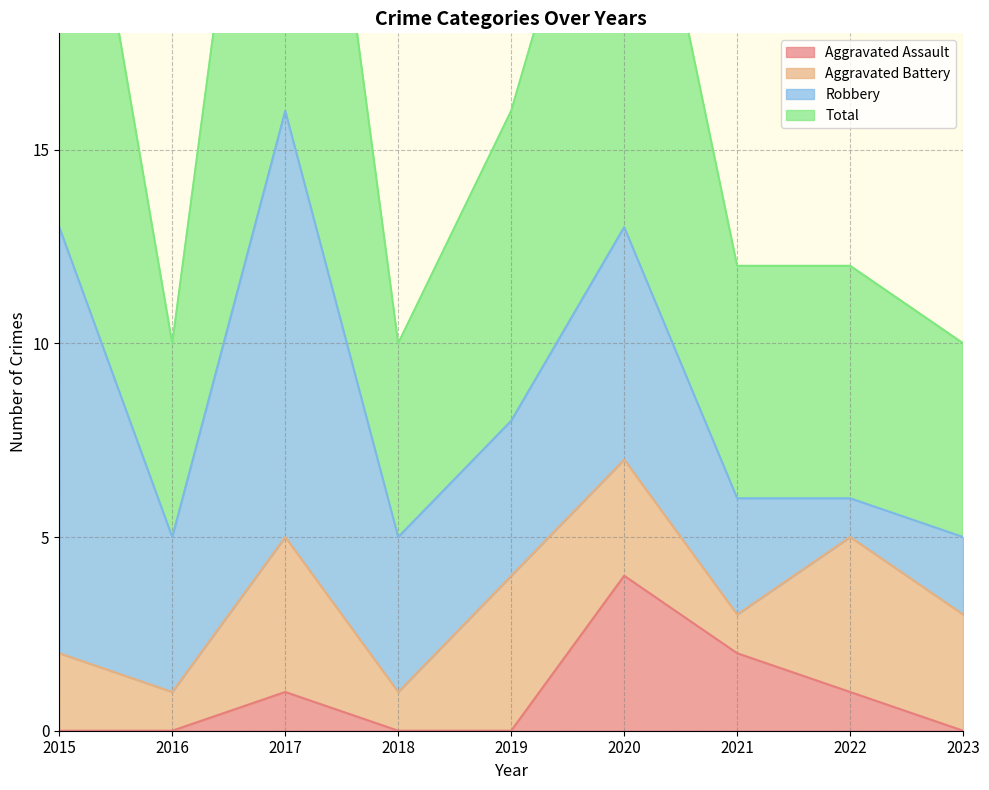

List the labels in order of Total value, largest first.

2017, 2015, 2020, 2019, 2021, 2022, 2016, 2018, 2023